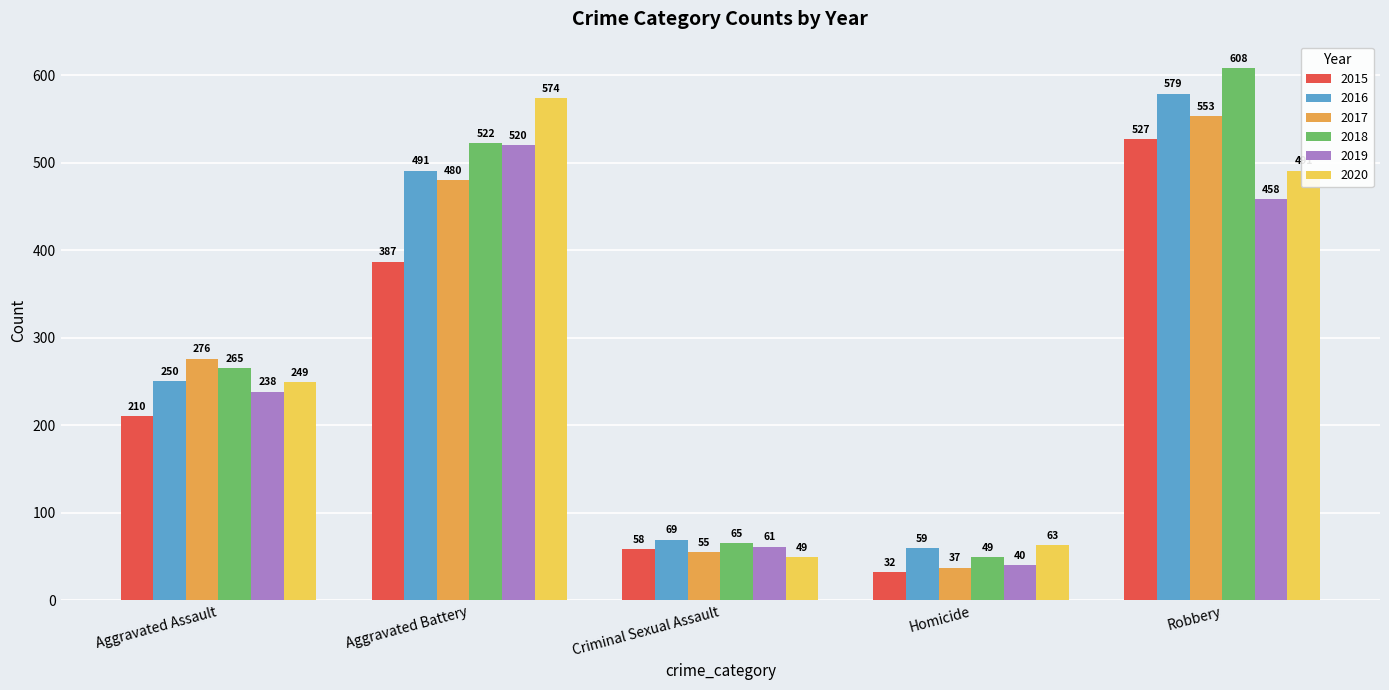

Reading left to right, list all the values displayed in this chart.

2015: 210	387	58	32	527
2016: 250	491	69	59	579
2017: 276	480	55	37	553
2018: 265	522	65	49	608
2019: 238	520	61	40	458
2020: 249	574	49	63	491